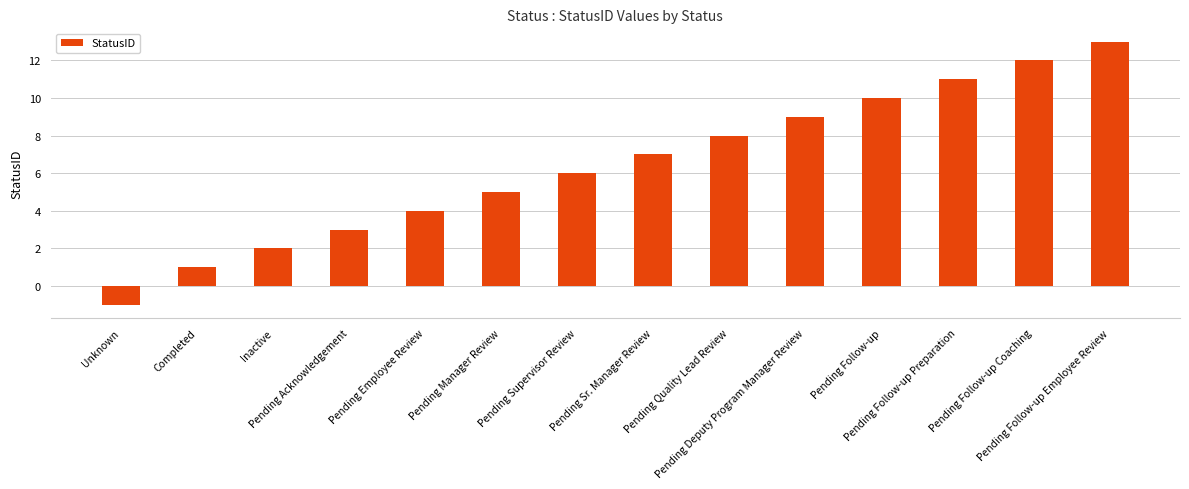

List the labels in order of value, smallest first.

Unknown, Completed, Inactive, Pending Acknowledgement, Pending Employee Review, Pending Manager Review, Pending Supervisor Review, Pending Sr. Manager Review, Pending Quality Lead Review, Pending Deputy Program Manager Review, Pending Follow-up, Pending Follow-up Preparation, Pending Follow-up Coaching, Pending Follow-up Employee Review